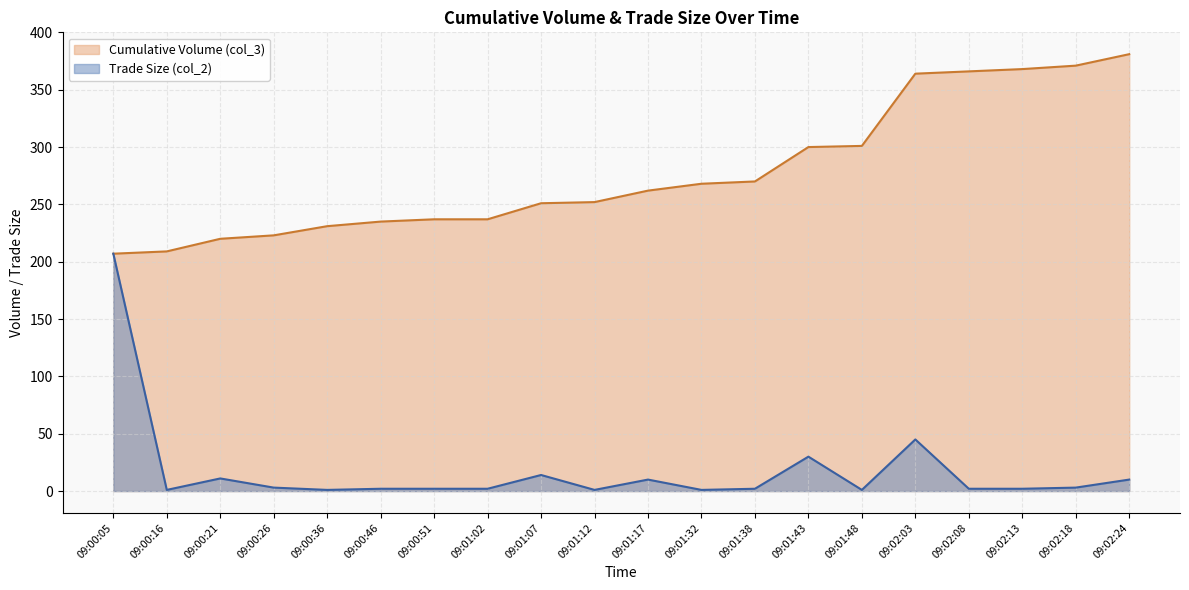

True or false: Cumulative Volume (col_3) has more than 2 points higher than both neighbors.

False